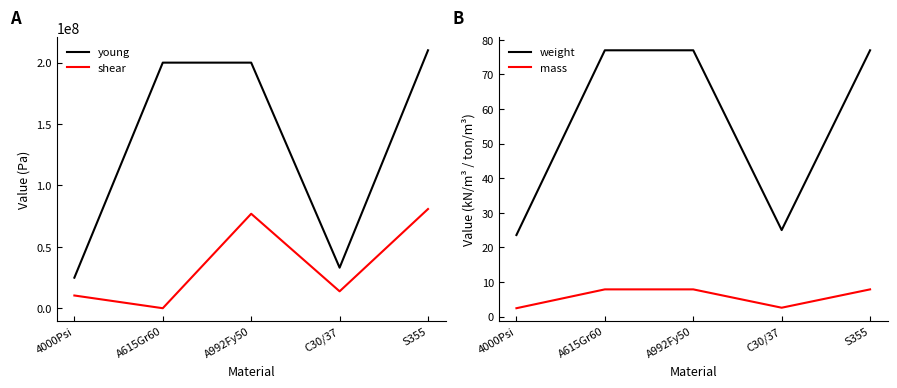

At which label does shear reach its minimum?

A615Gr60